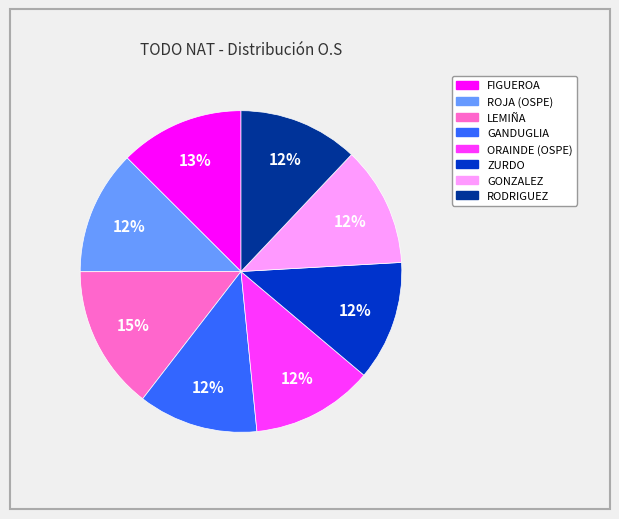

Which category has the biggest portion of the pie?

LEMIÑA